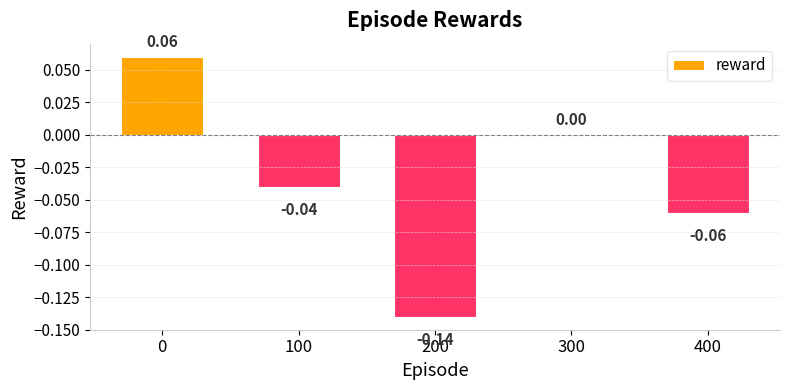

At which label is the value closest to 0?

300